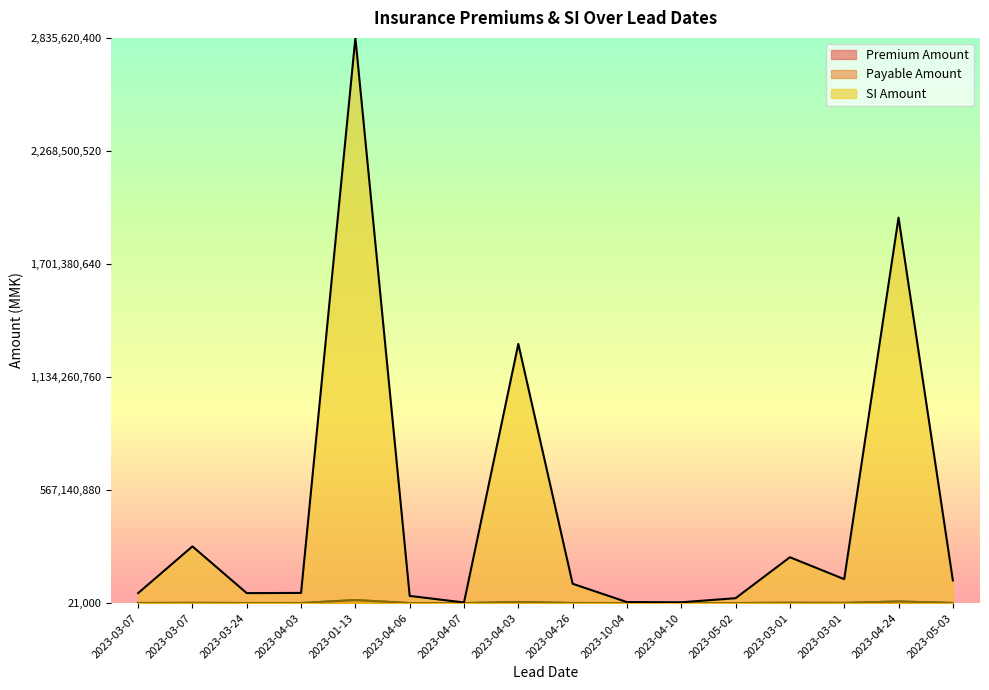

Count the number of data series in this chart.

3